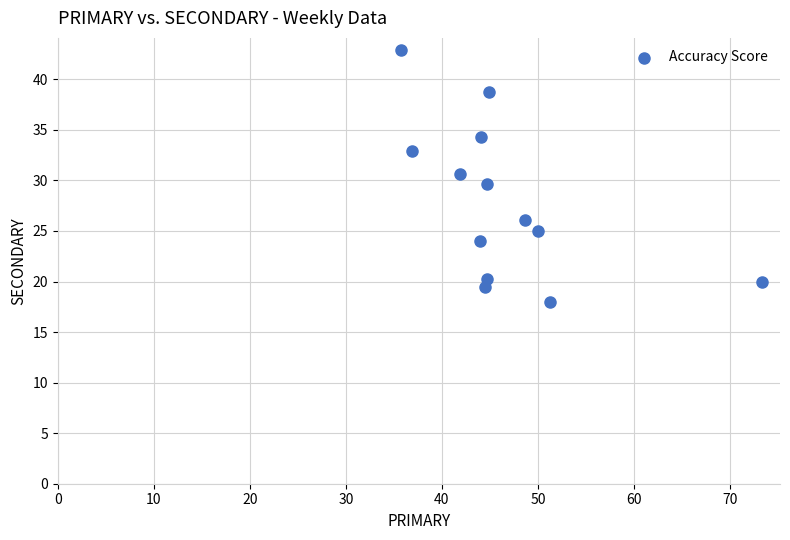

What is the range of X values (max minus min)?

37.6